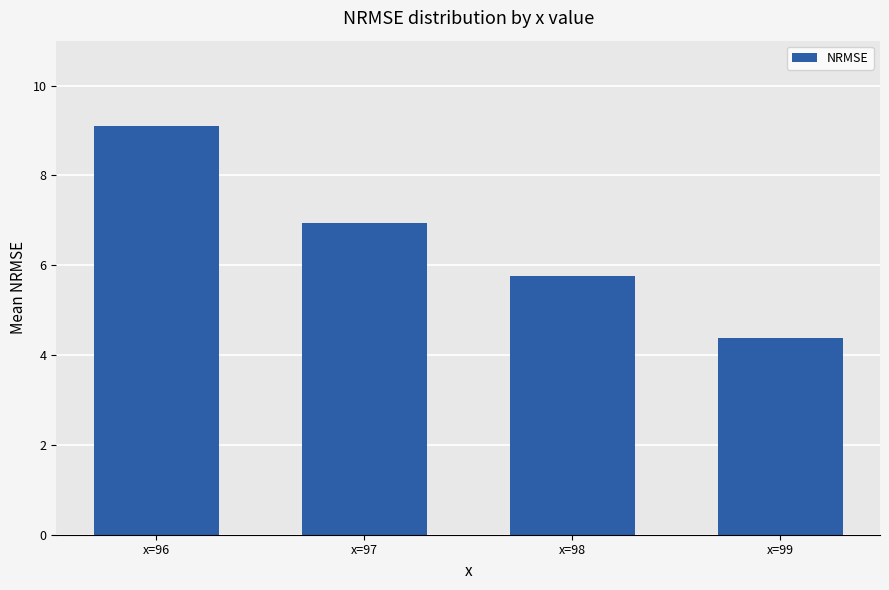

Count the number of categories in the chart.

4